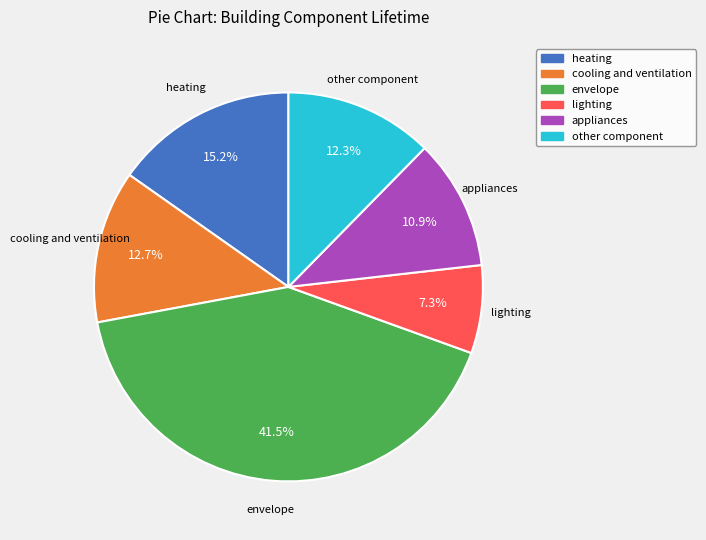

Is lighting the majority of the pie?

No